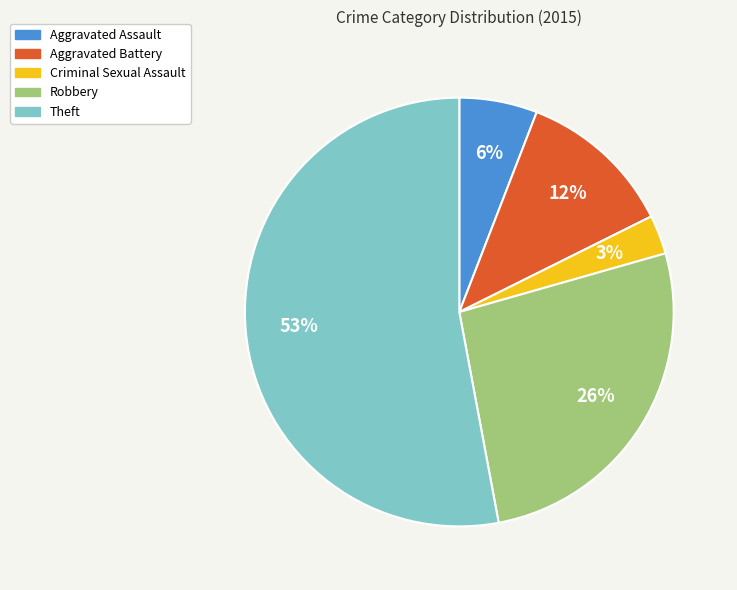

To the nearest percent, what portion does Criminal Sexual Assault represent?

3%